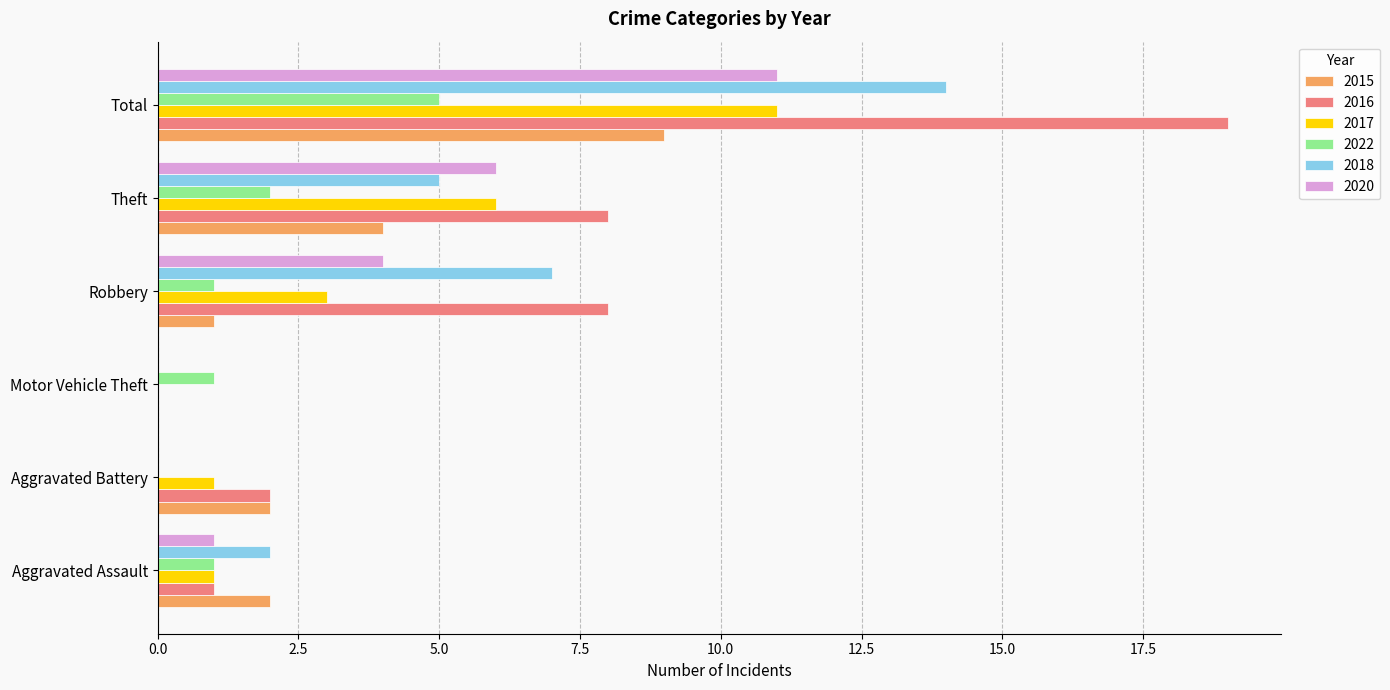

At which category is the sum across all series the highest?

Total